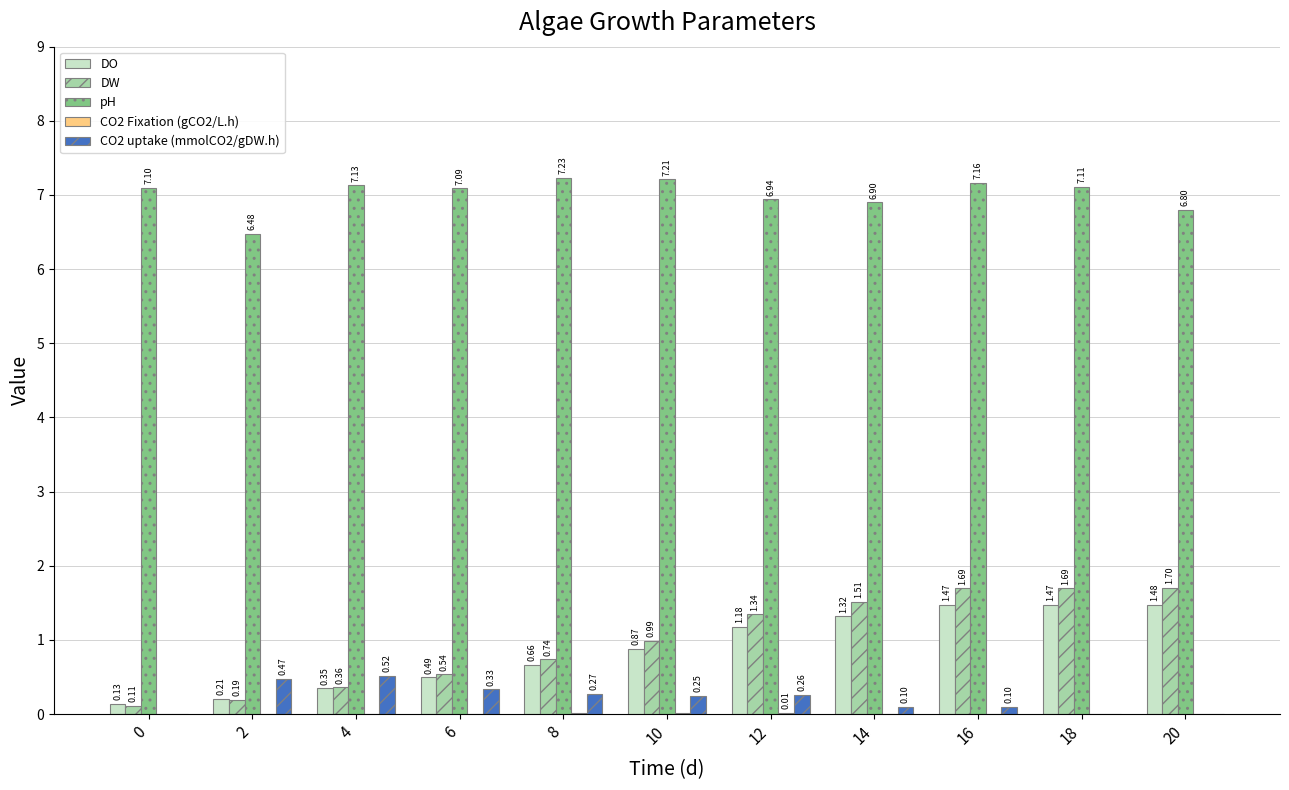

Which series changed the most between 8 and 10?

DW